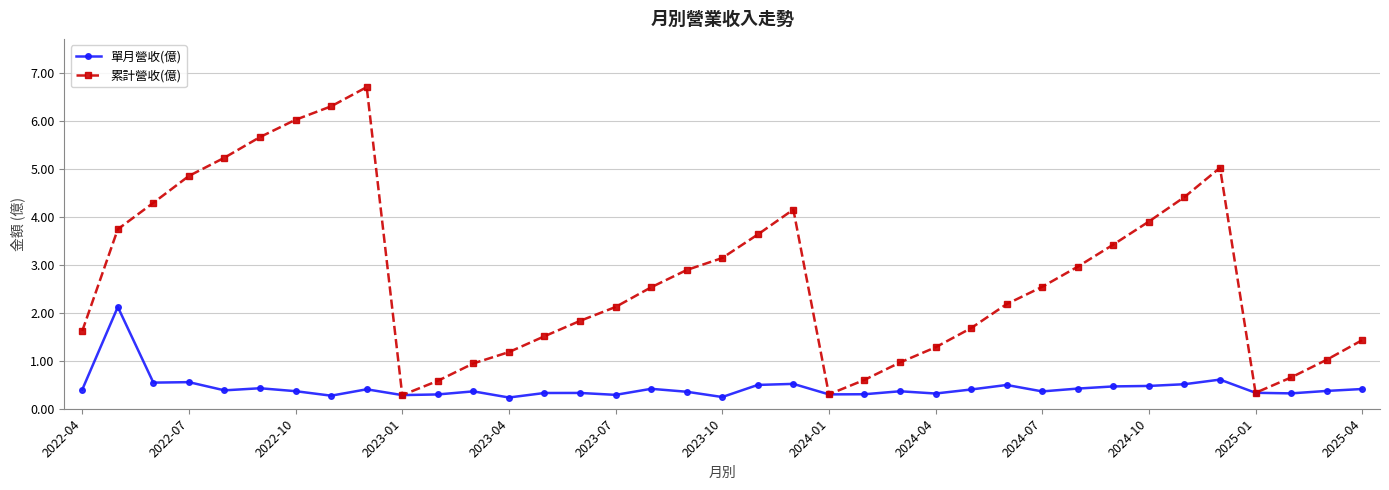

True or false: 單月營收(億) has more than 1 interior local peaks.

True